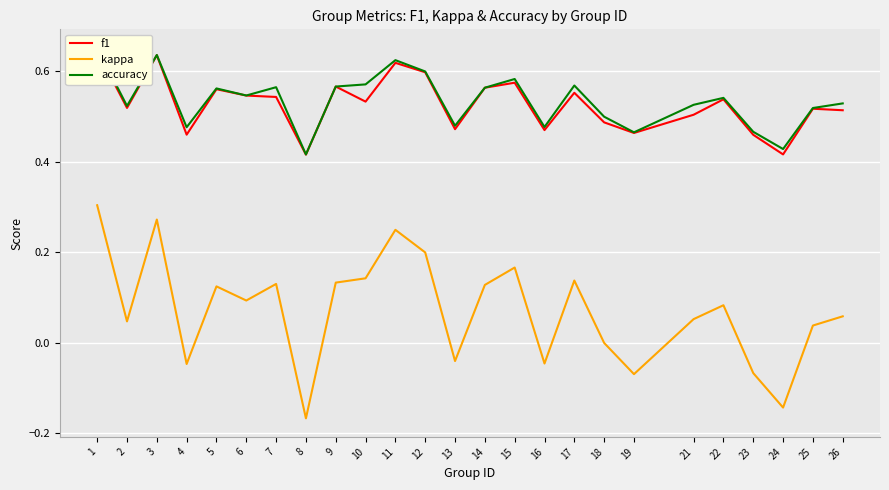

Count the accuracy values in the range 0 to 1.

25